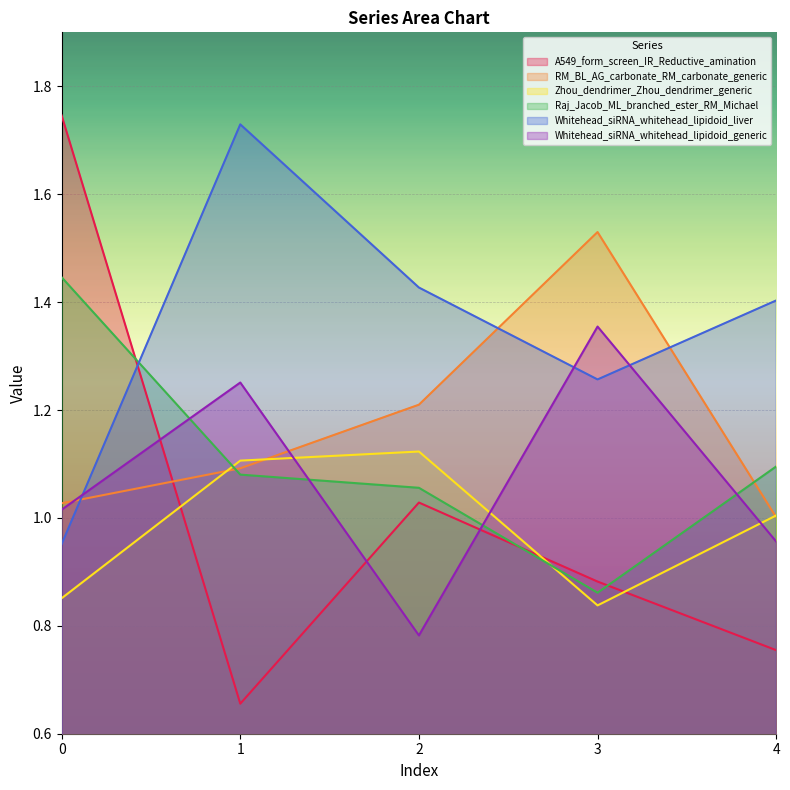

Where do Zhou_dendrimer_Zhou_dendrimer_generic and RM_BL_AG_carbonate_RM_carbonate_generic first cross each other?

0 and 1